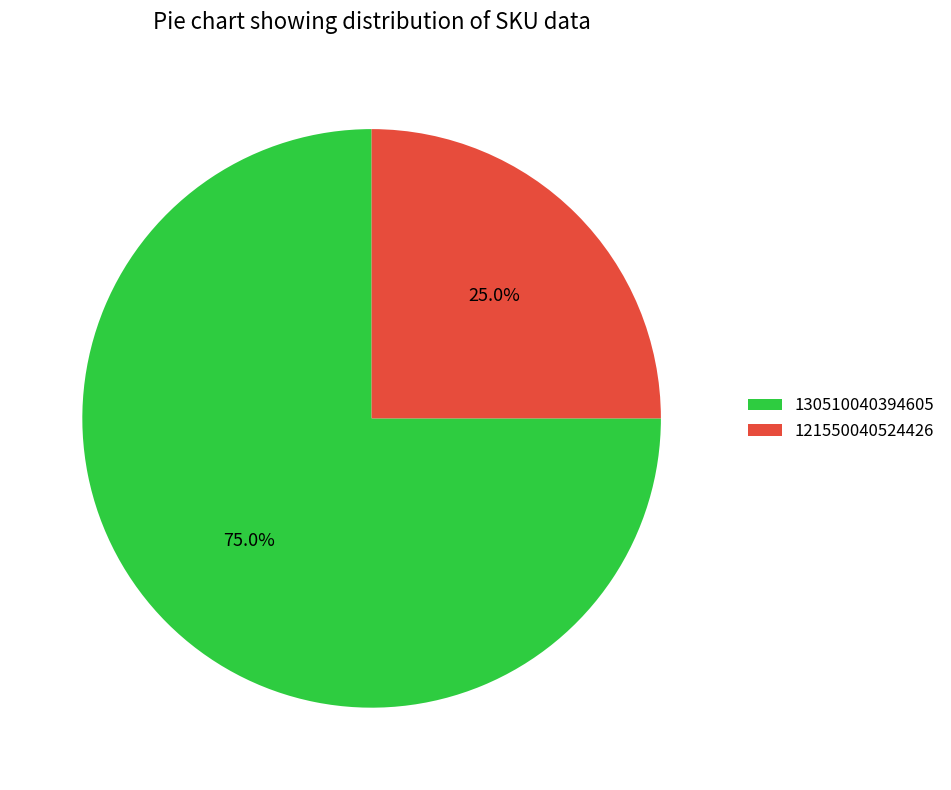

To the nearest percent, what is the difference between the largest and smallest slice percentages?

50%